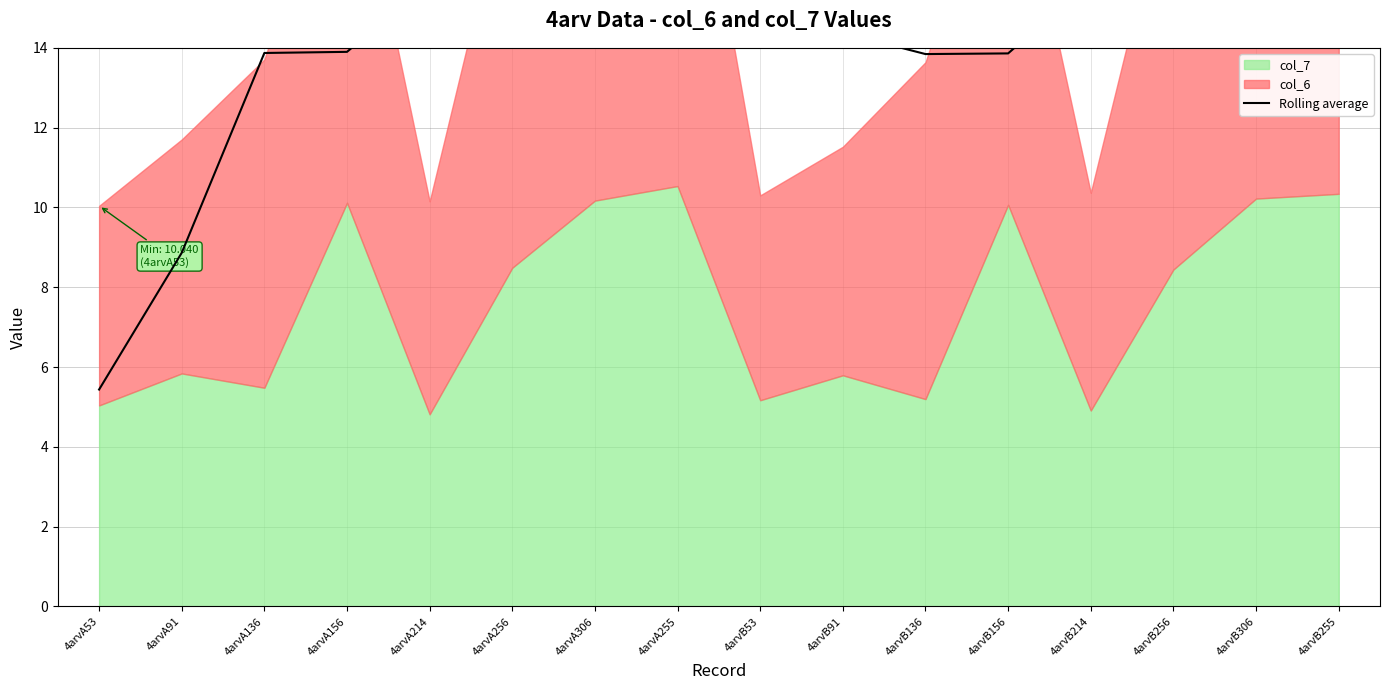

Does the chart have visible grid lines?

Yes